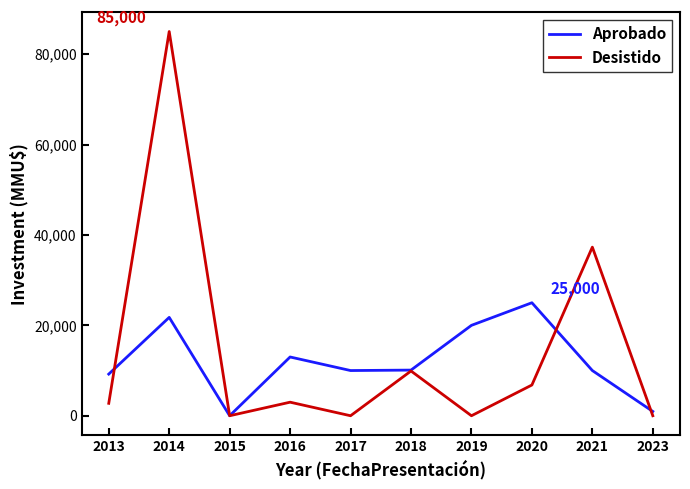

Which series has the largest total across all categories?

Desistido